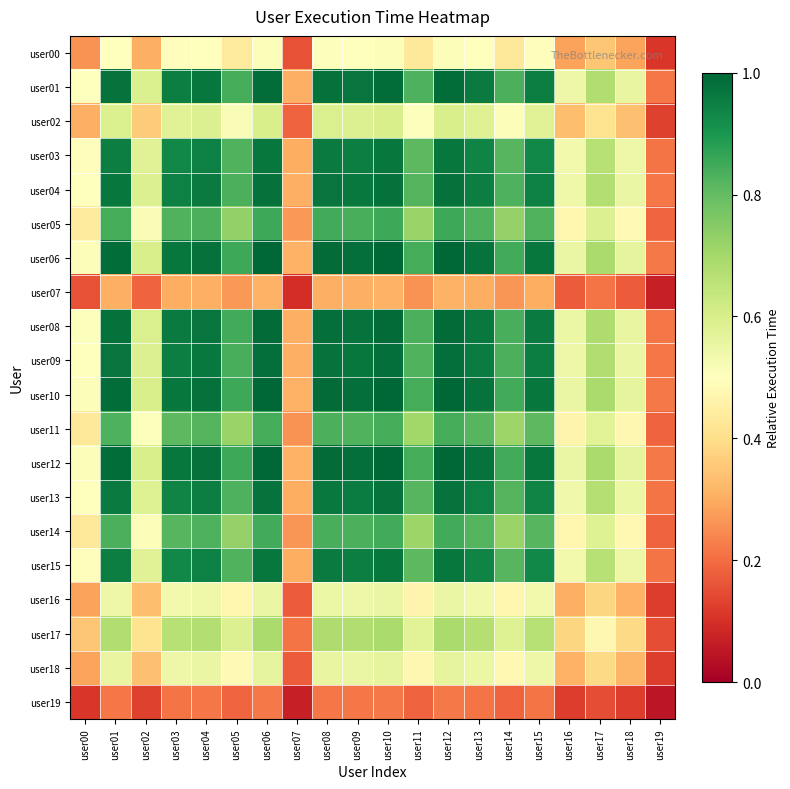

At how many categories does at least one series exceed 0?

20